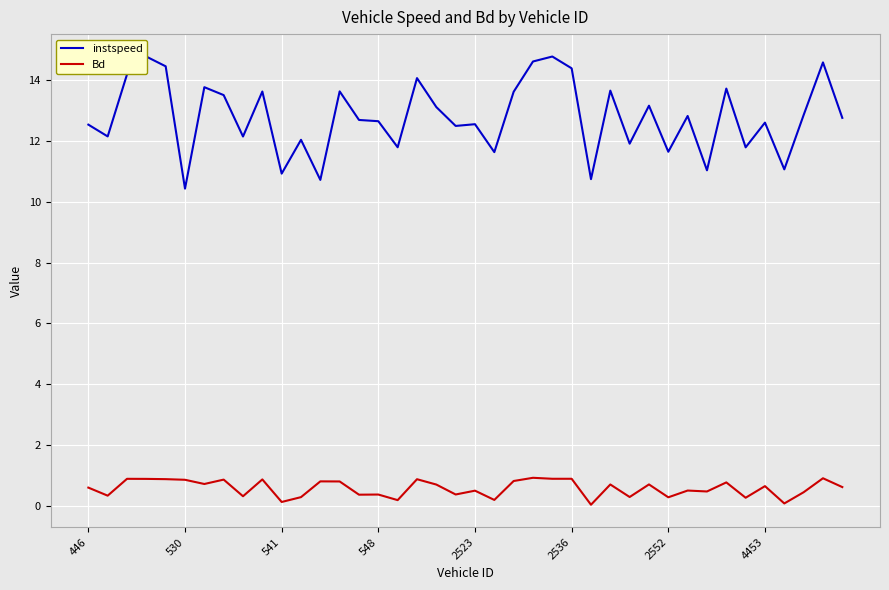

True or false: Bd and instspeed cross at least once.

False